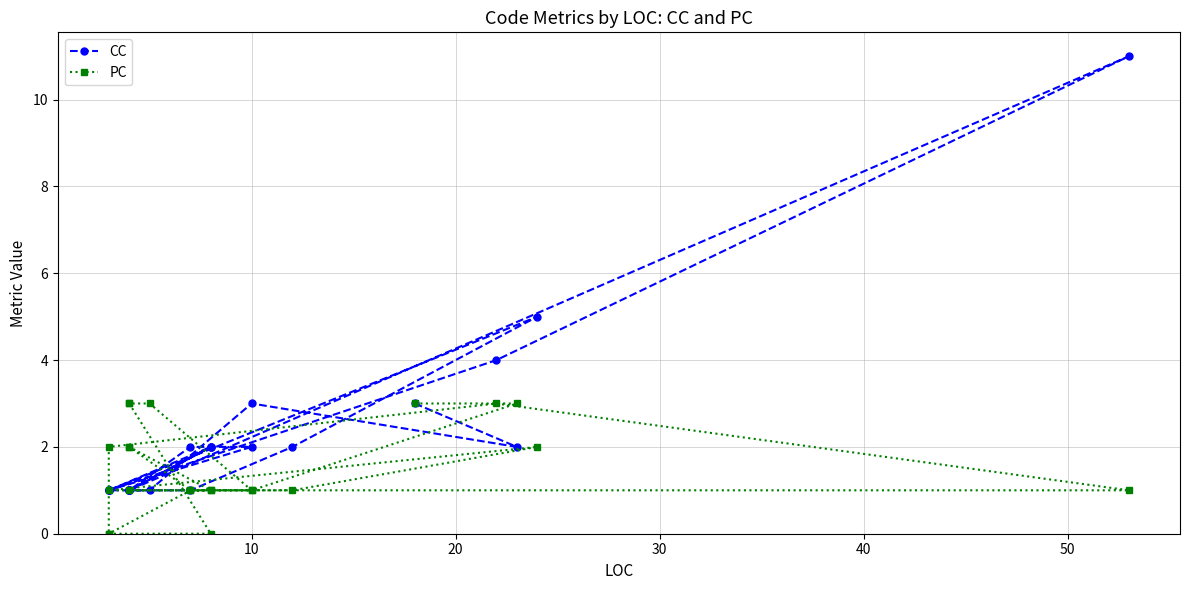

Is it true that CC equals 1 at 0?

False